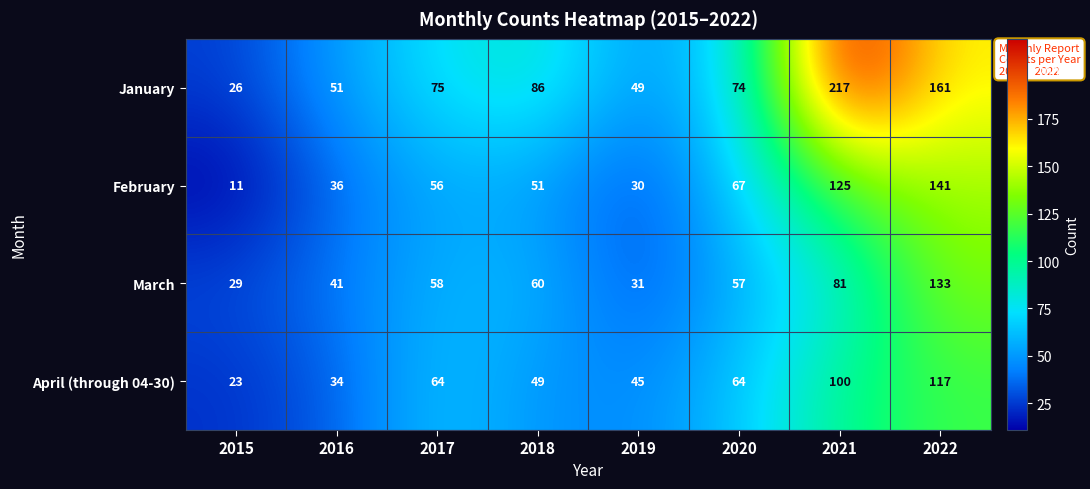

How many categories are shown in the chart?

8